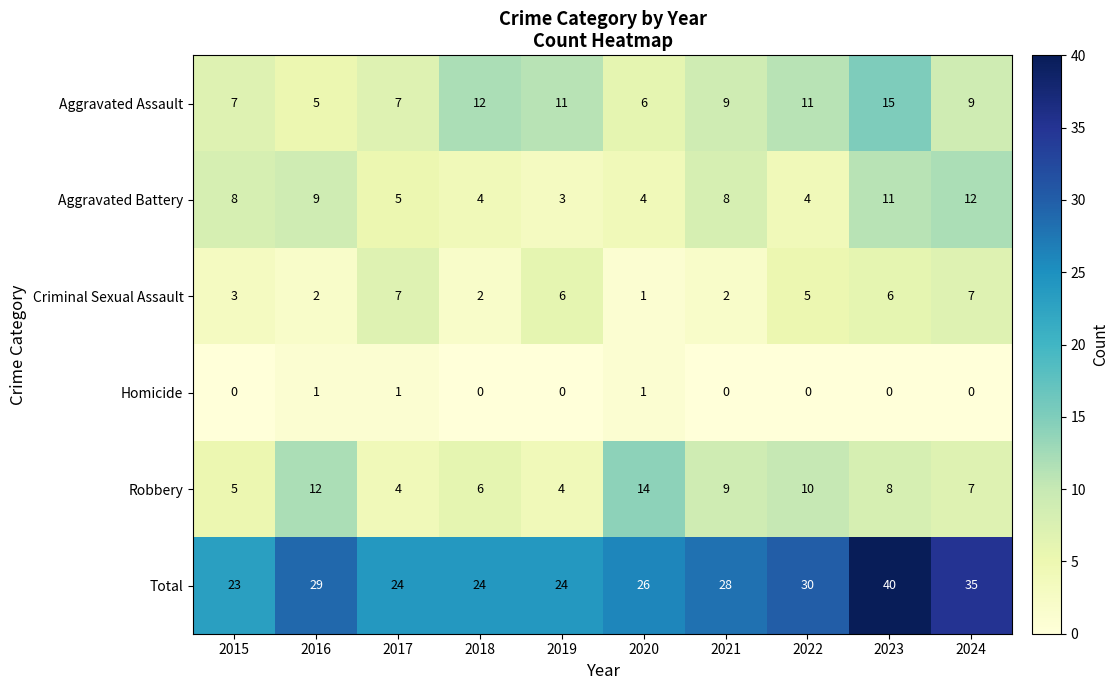

Which series has the largest total across all categories?

Total